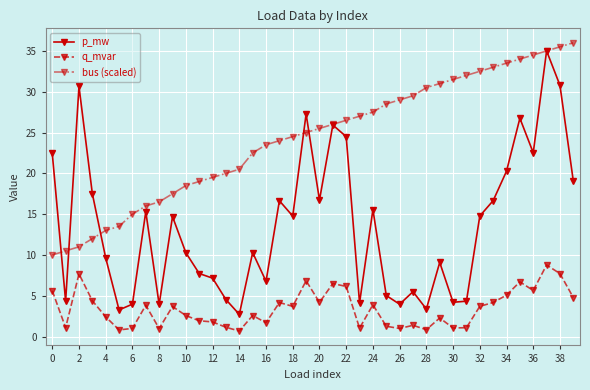

Which series has the largest total across all categories?

bus (scaled)